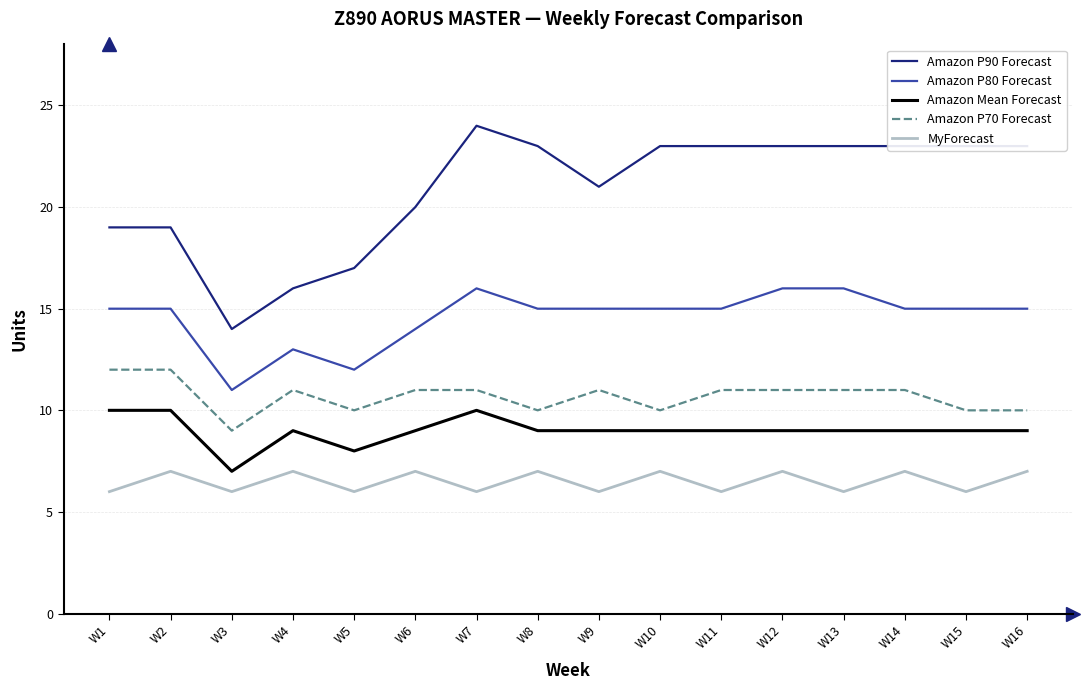

List the series in order of their peak value, lowest first.

MyForecast, Amazon Mean Forecast, Amazon P70 Forecast, Amazon P80 Forecast, Amazon P90 Forecast